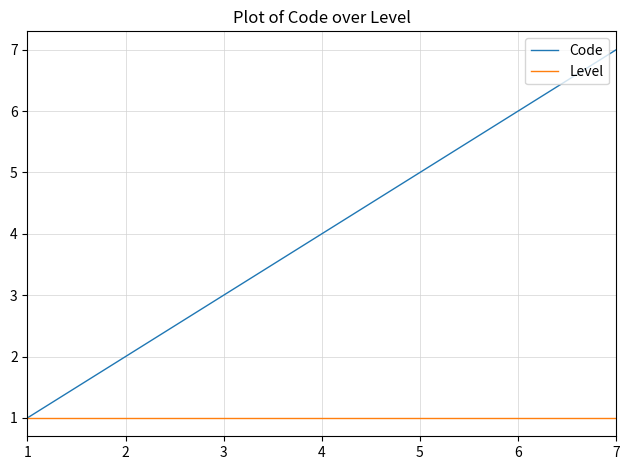

True or false: Code has a value of 7 at 7.

True